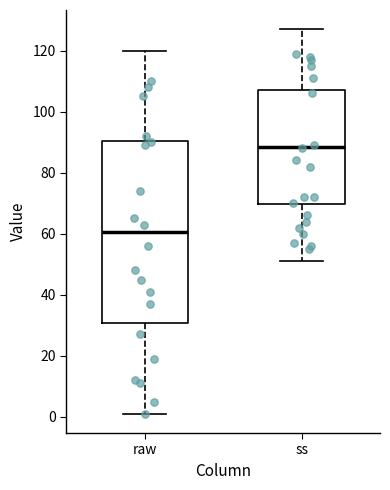

Reading left to right, transcribe this box plot: for each box, give where its median line is, the range the box spans, and where its two whiskers end, as read against the y-axis. The values are not printed on the chart, so give them approximately, as read against the axis.

raw: median 60, box 30 to 90, whiskers 2 to 120
ss: median 88, box 70 to 108, whiskers 52 to 128